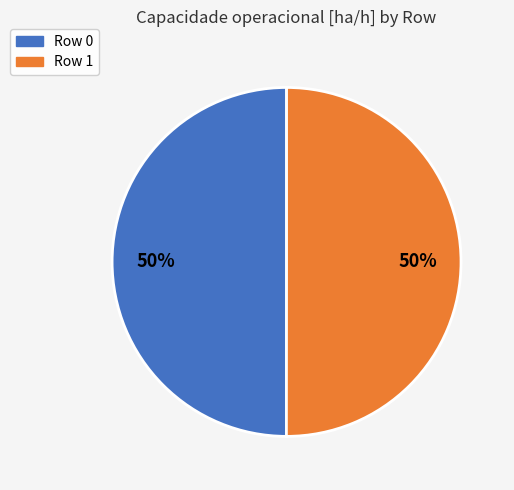

How many slices are in this pie chart?

2